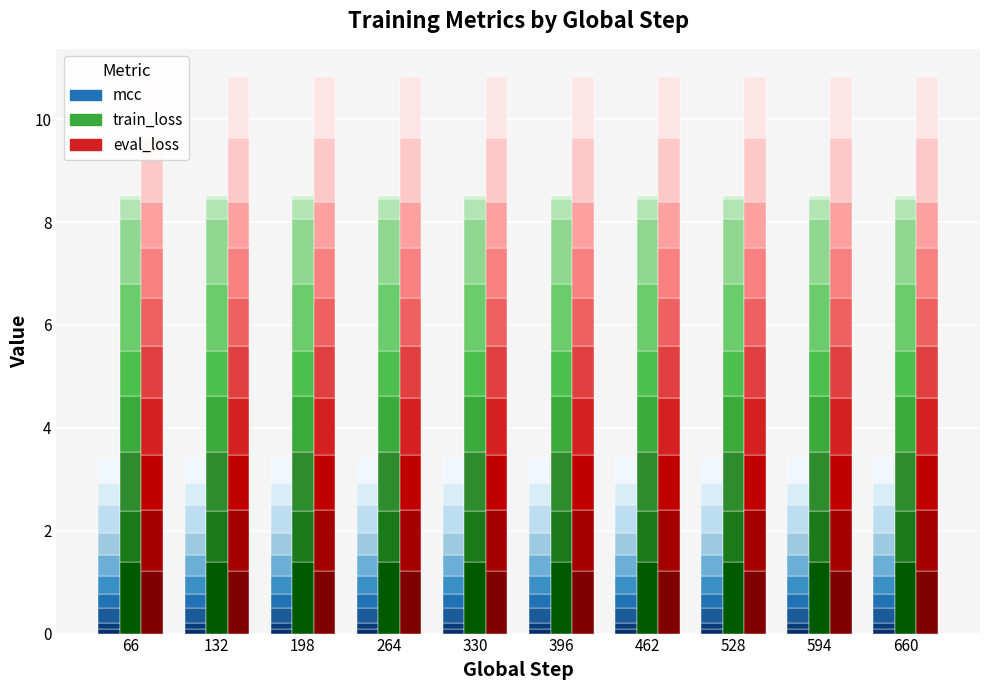

How many series are shown in this chart?

3